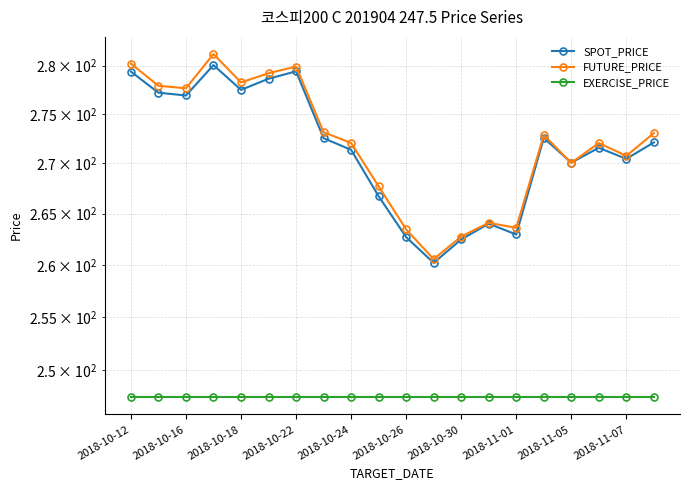

Does the chart have visible grid lines?

Yes